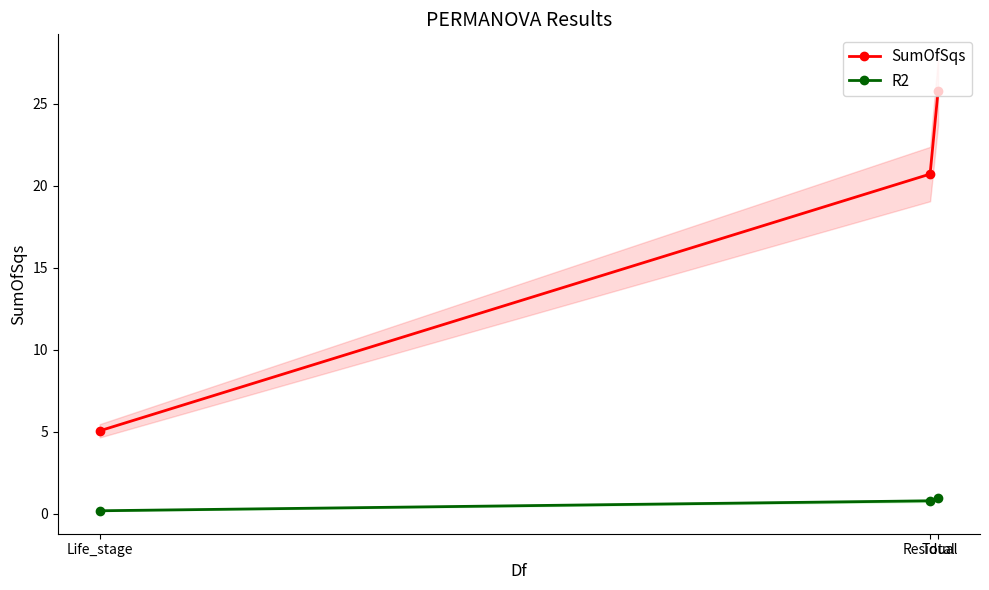

At which label does SumOfSqs reach its peak?

Total